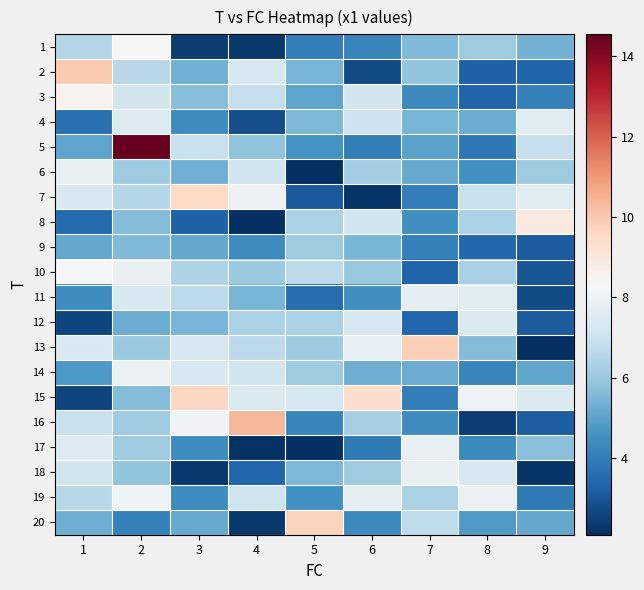

Between 3 and 4, which is larger?

3